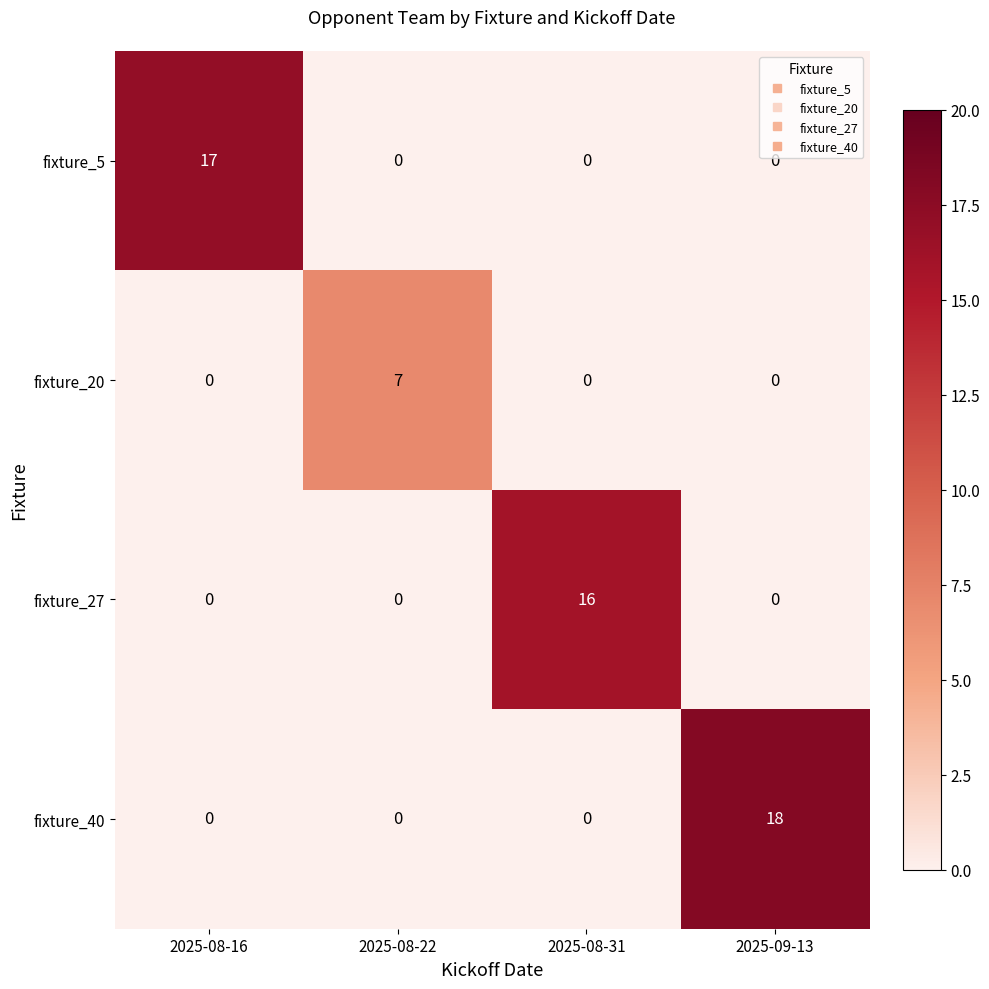

What is the maximum value for fixture_5?

17